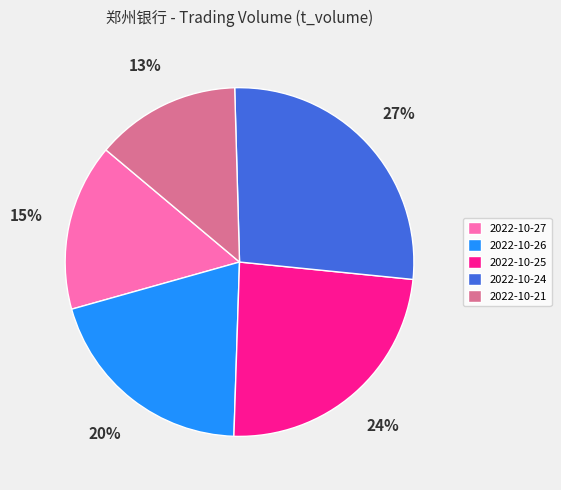

To the nearest percent, what is the difference between the largest and smallest slice percentages?

14%